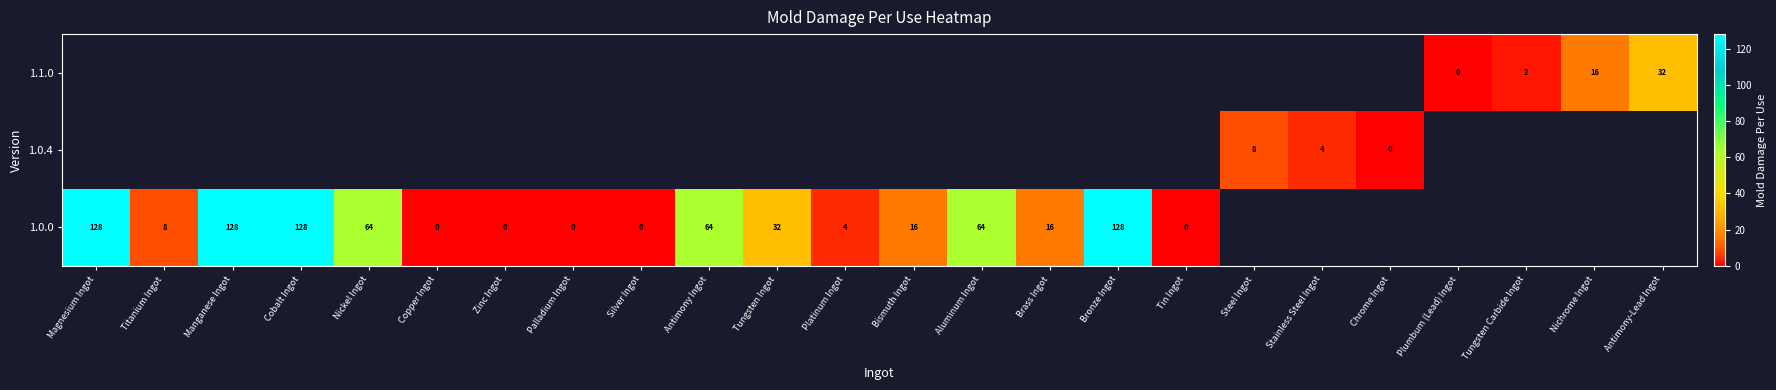

The 1.1.0 series shows 28 at Nichrome Ingot. True or false?

False